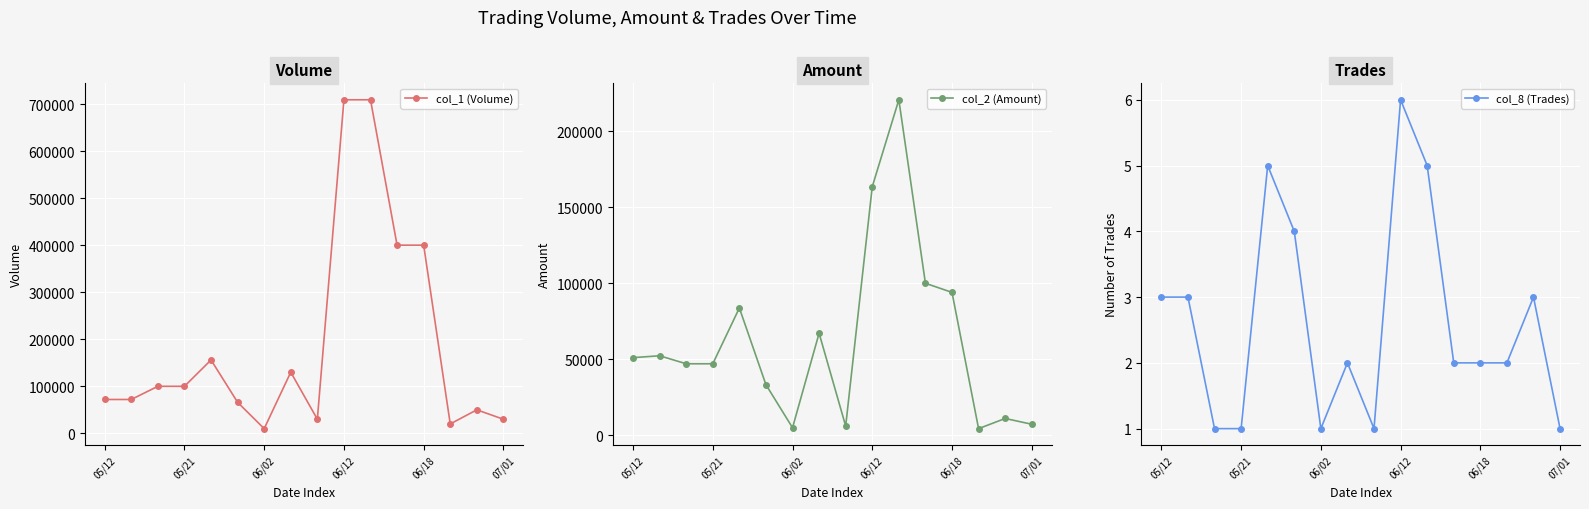

What is the maximum value shown in the chart?

709000